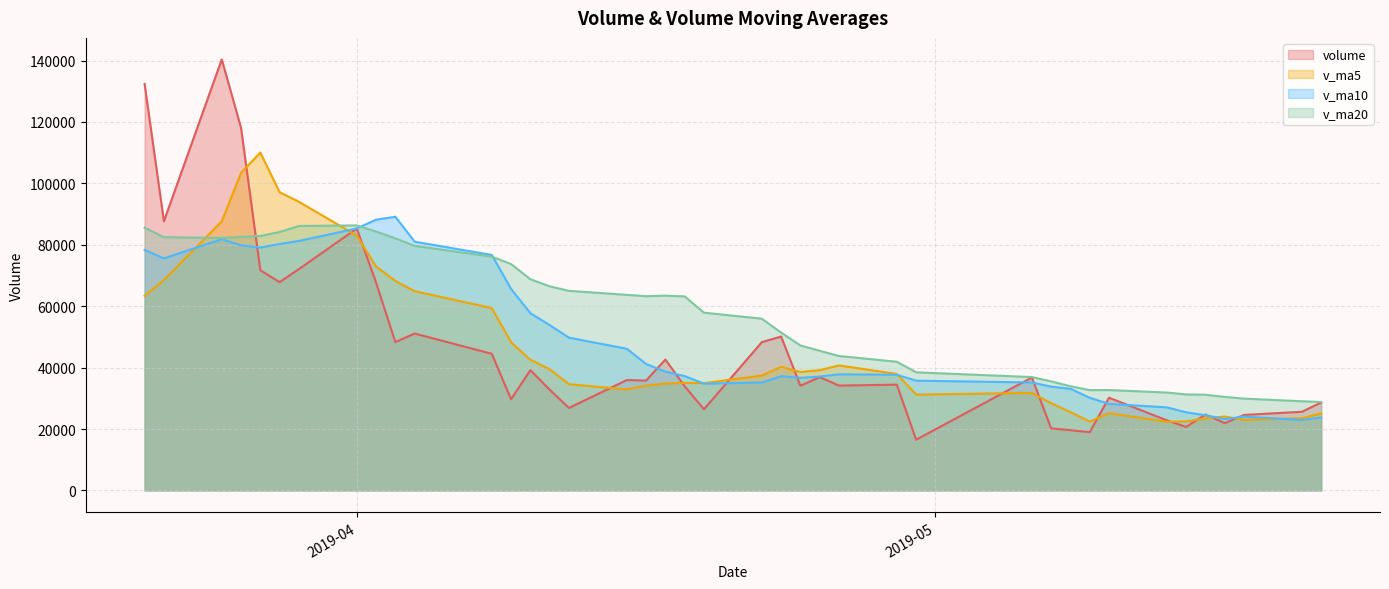

Which category has the lowest value across all series?

2019-04-30